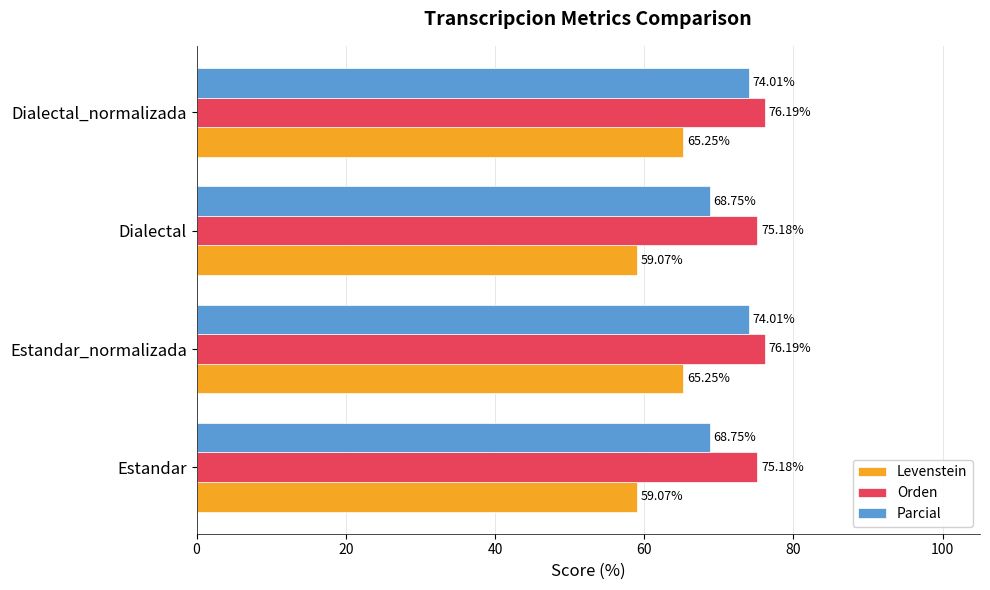

Which series has the largest range (max minus min)?

Levenstein